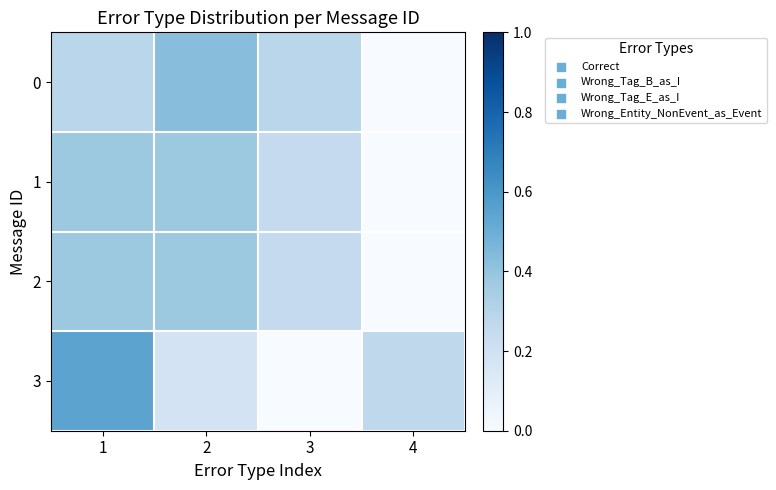

Count the number of categories in the chart.

4